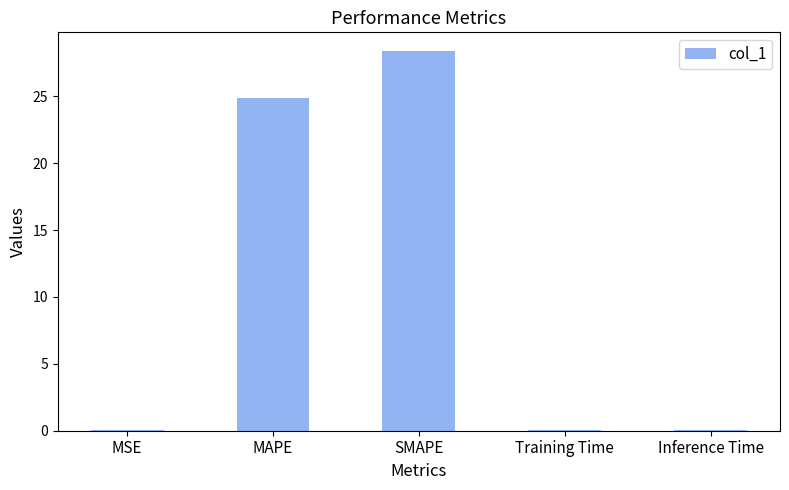

What is the change in value from MAPE to SMAPE?

+3.5